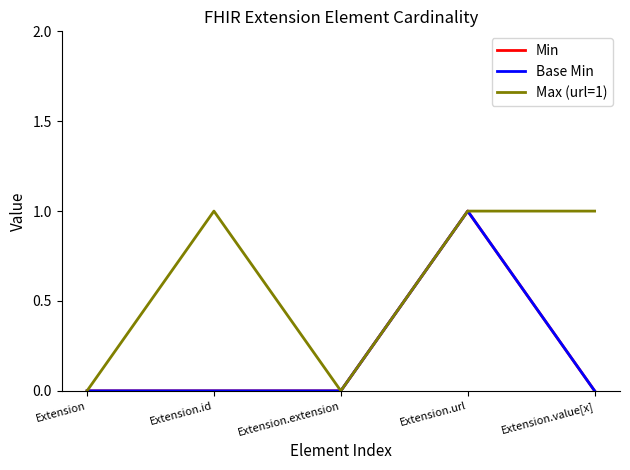

Is this an area chart (filled region under the line)?

No